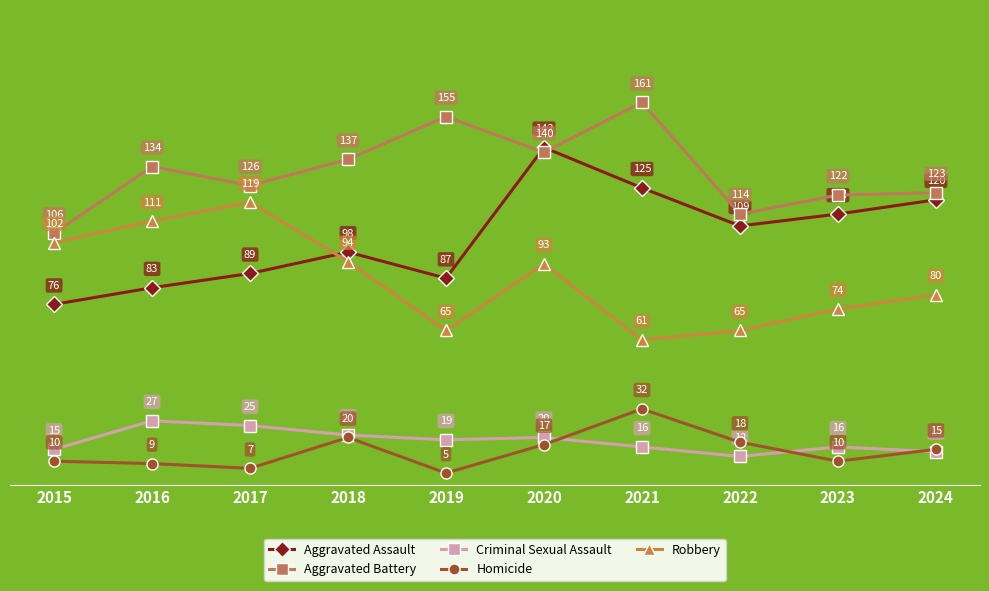

Rank the series at 2018 from highest to lowest value.

Aggravated Battery, Aggravated Assault, Robbery, Criminal Sexual Assault, Homicide